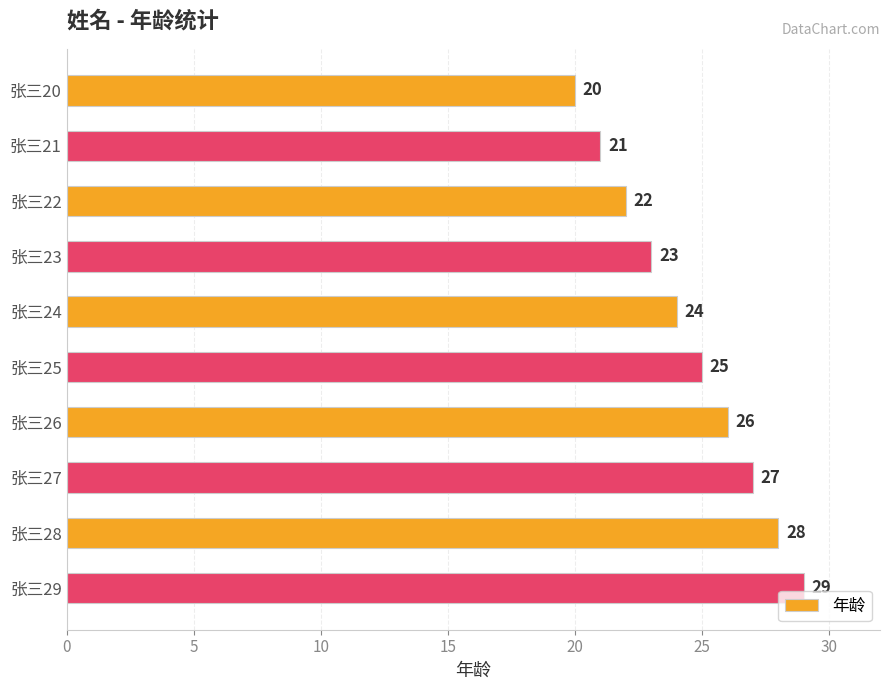

What is the value of the 5th bar from the top?

24